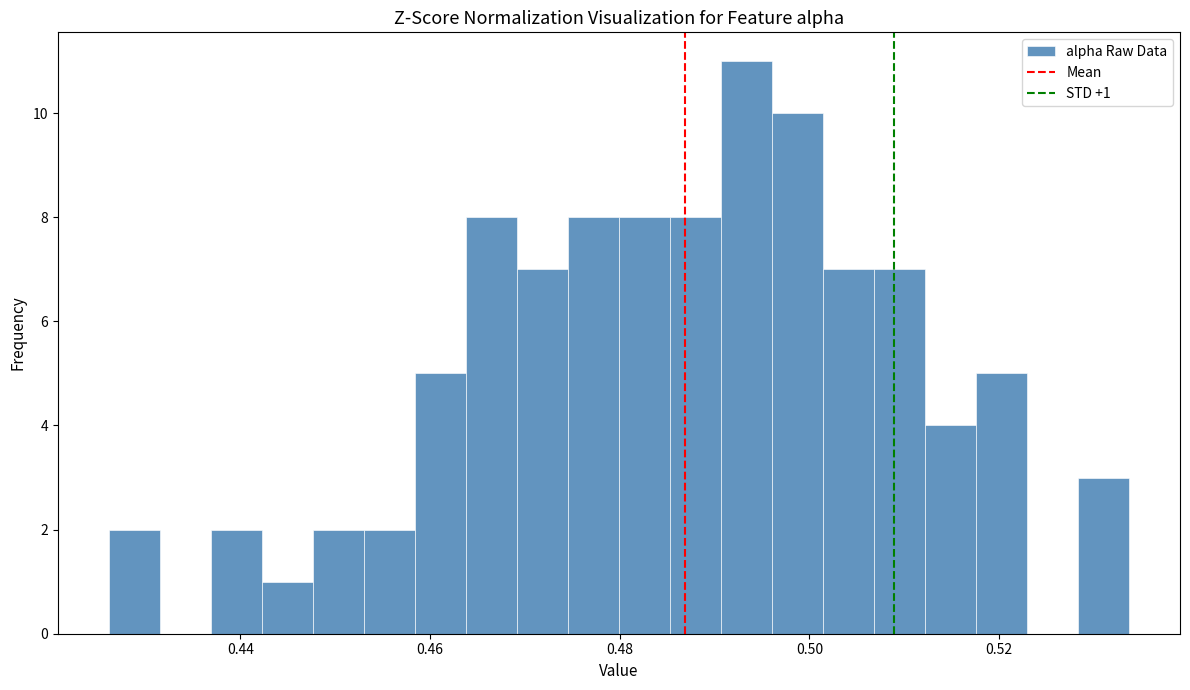

Read against the x-axis, roughly where is the centre of the tallest bar?

0.494